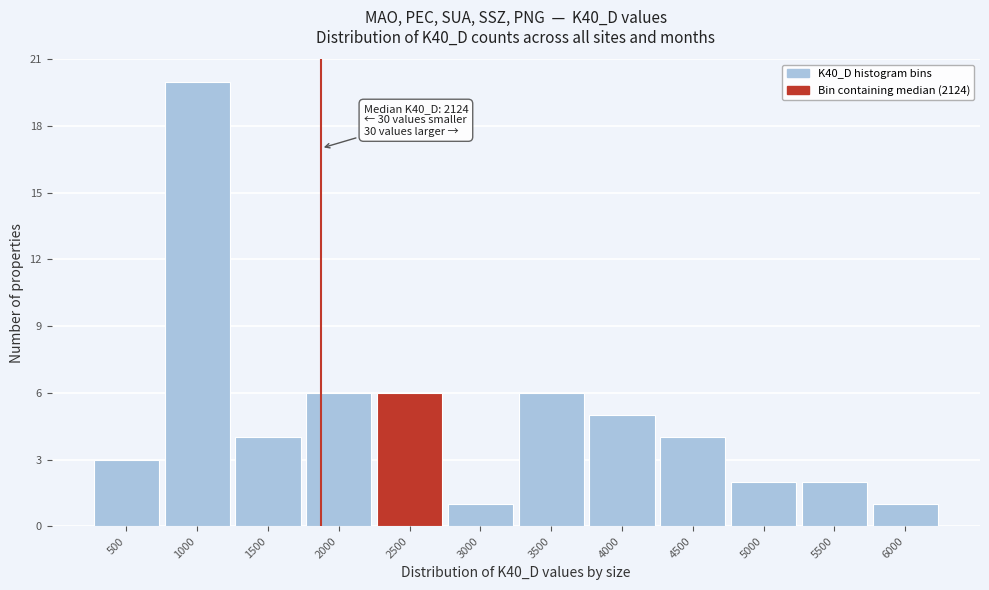

Reading right to left, extract all data points from this chart.

1	2	2	4	5	6	1	6	6	4	20	3